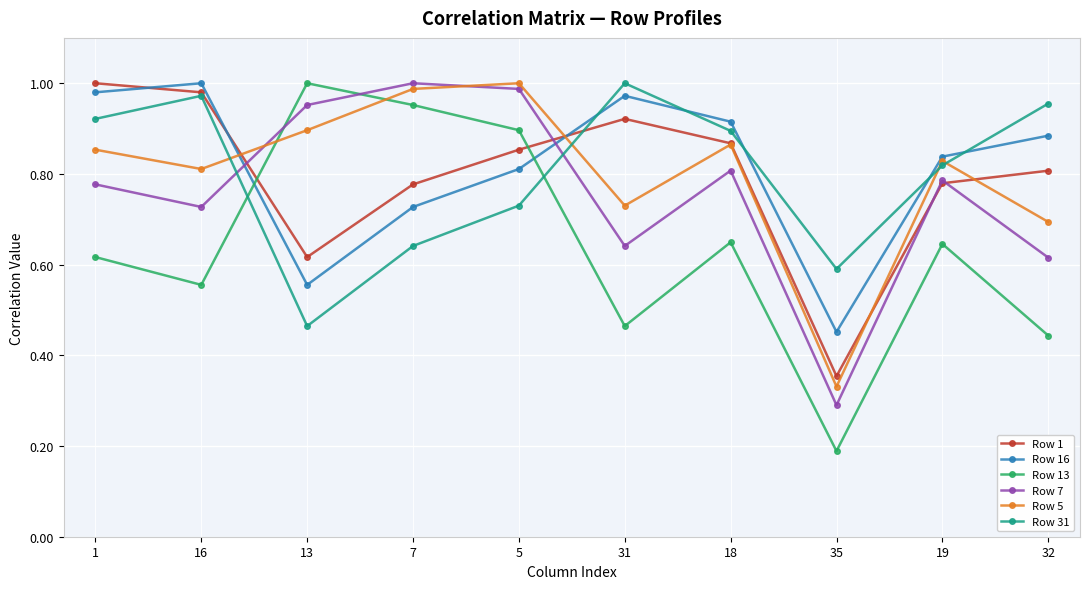

What is the label of the 3rd point from the left?

13